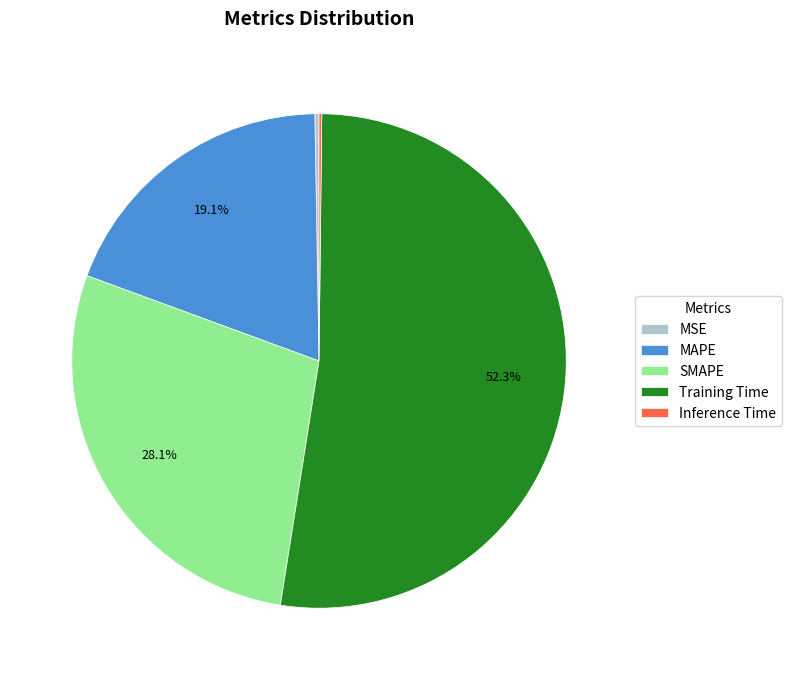

Which slice is the largest?

Training Time